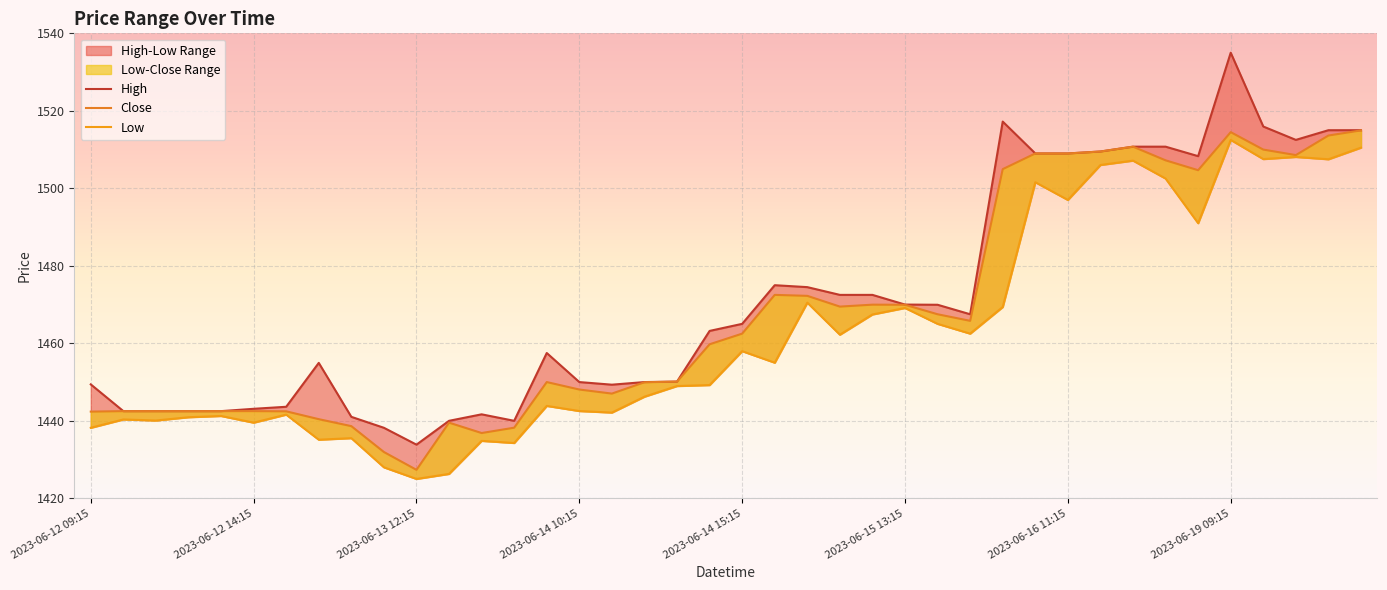

True or false: Close has more than 0 points higher than both neighbors.

True